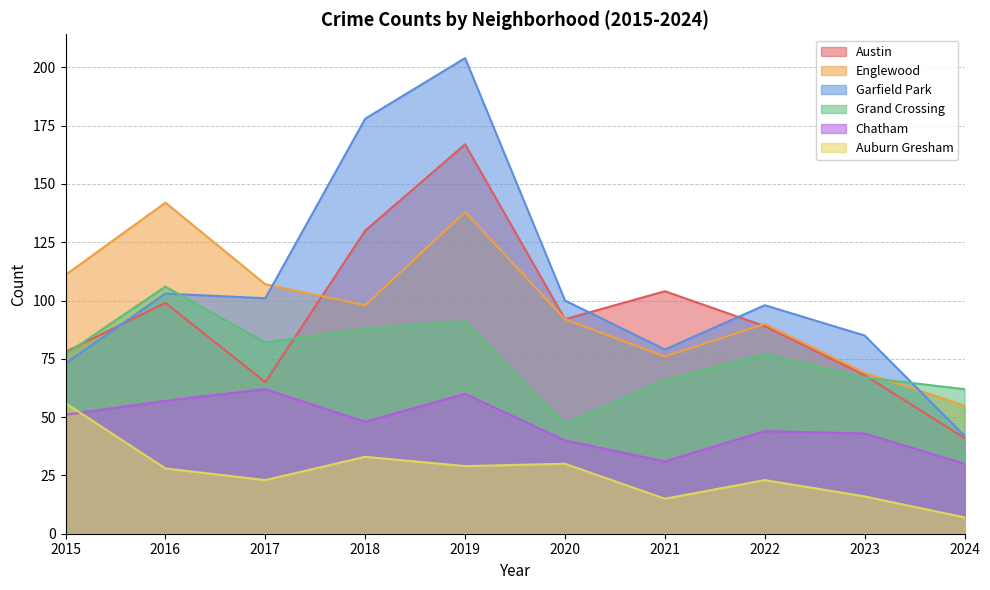

List the labels in order of Chatham value, largest first.

2017, 2019, 2016, 2015, 2018, 2022, 2023, 2020, 2021, 2024